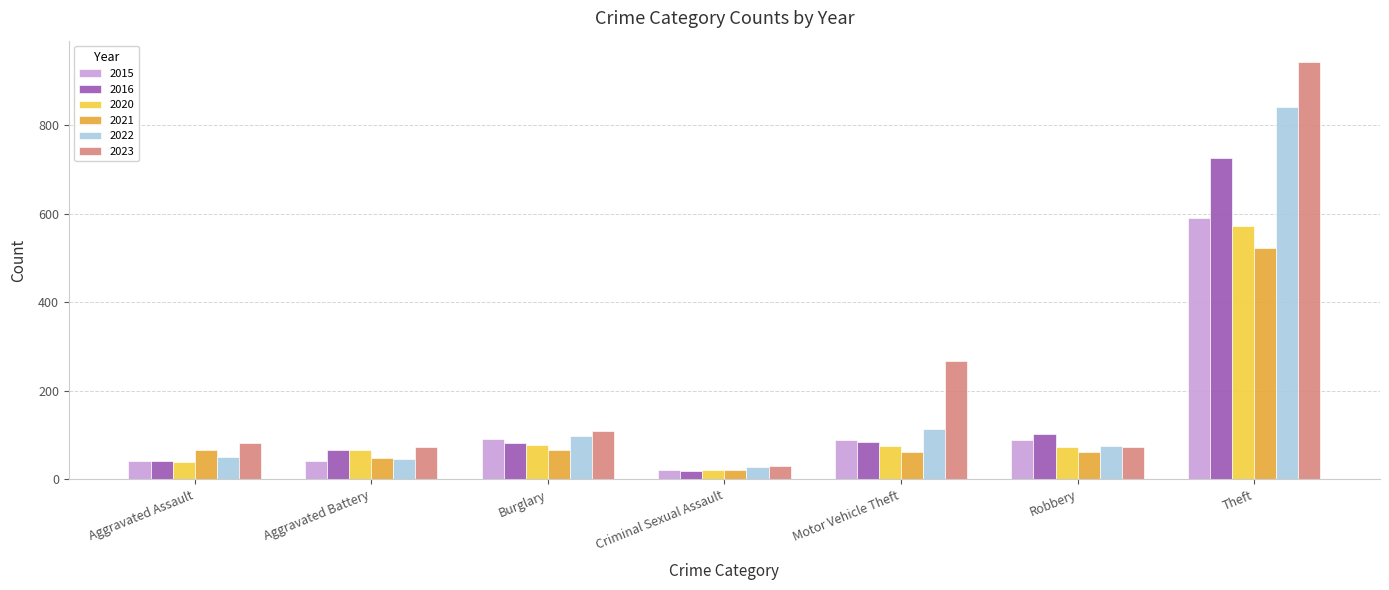

What is the maximum value shown in the chart?

943